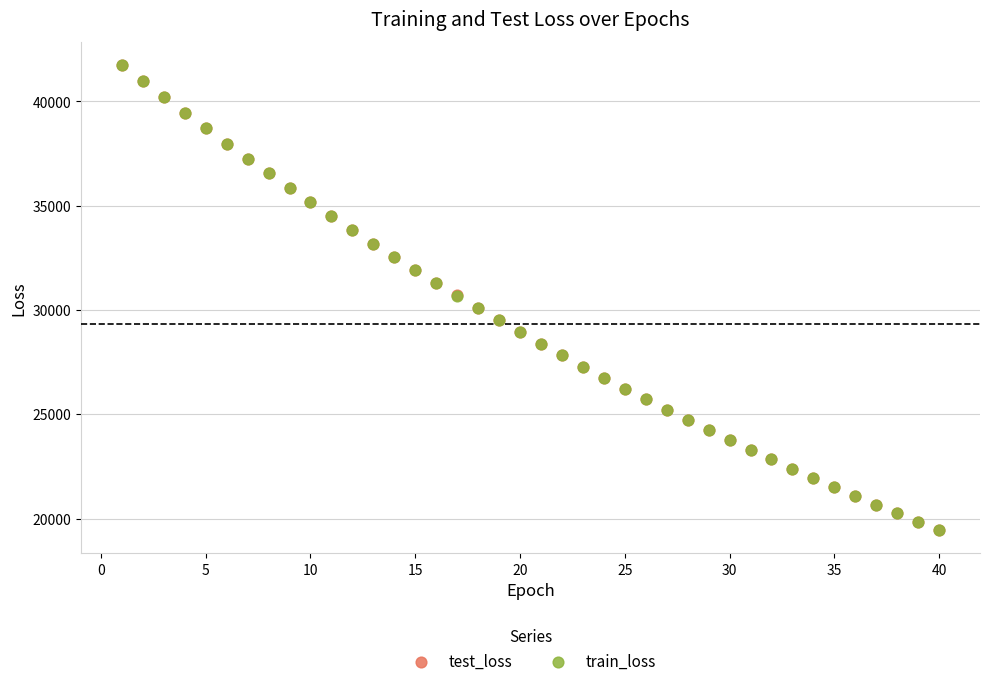

Which series has the widest spread of Y values?

train_loss